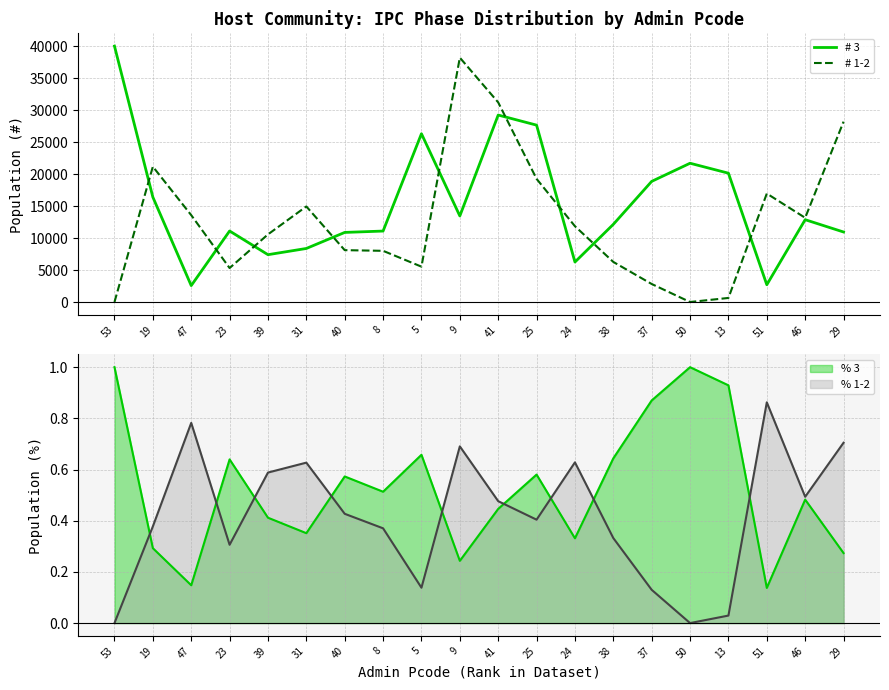

What is the label of the 12th point from the left?

25